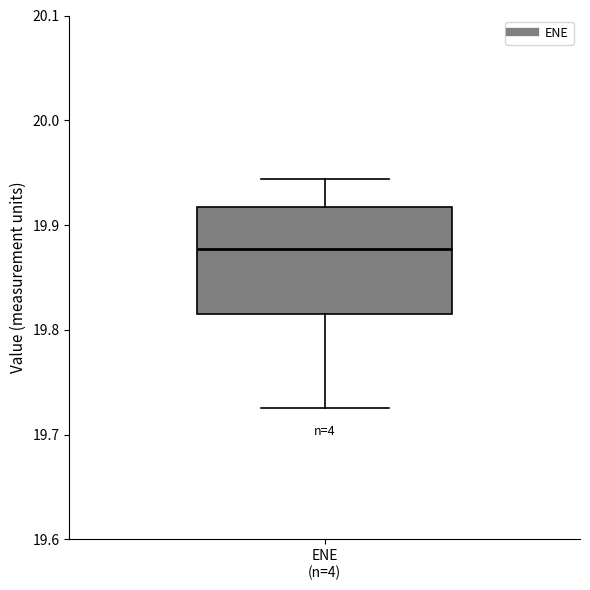

Transcribe this box plot: give where the median line is, the range the box spans, and where the two whiskers end, as read against the y-axis. The values are not printed on the chart, so give them approximately, as read against the axis.

median 19.88, box 19.82 to 19.92, whiskers 19.73 to 19.94